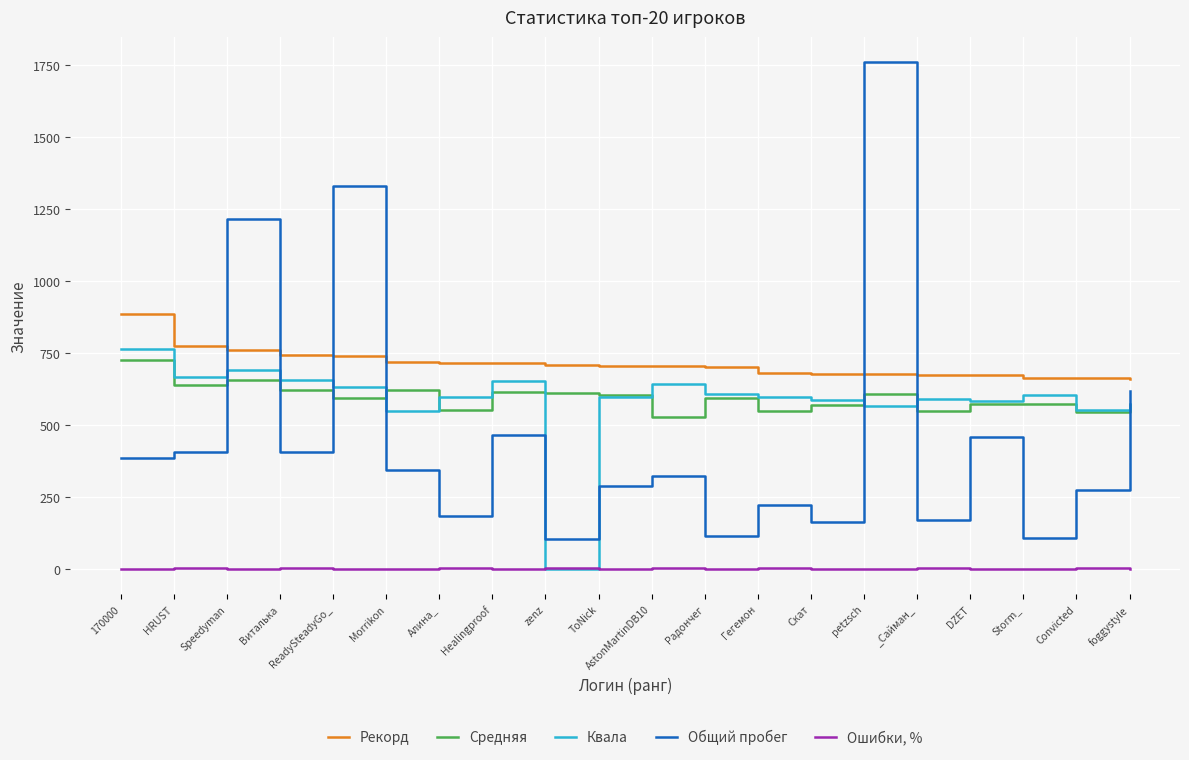

How many intersections are there between Общий пробег and Средняя?

7